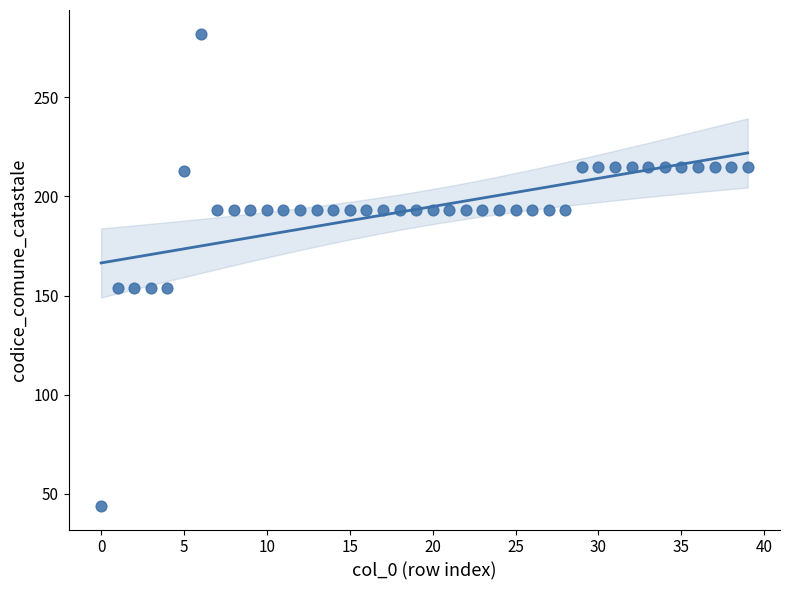

What is the range of Y values (max minus min)?

238